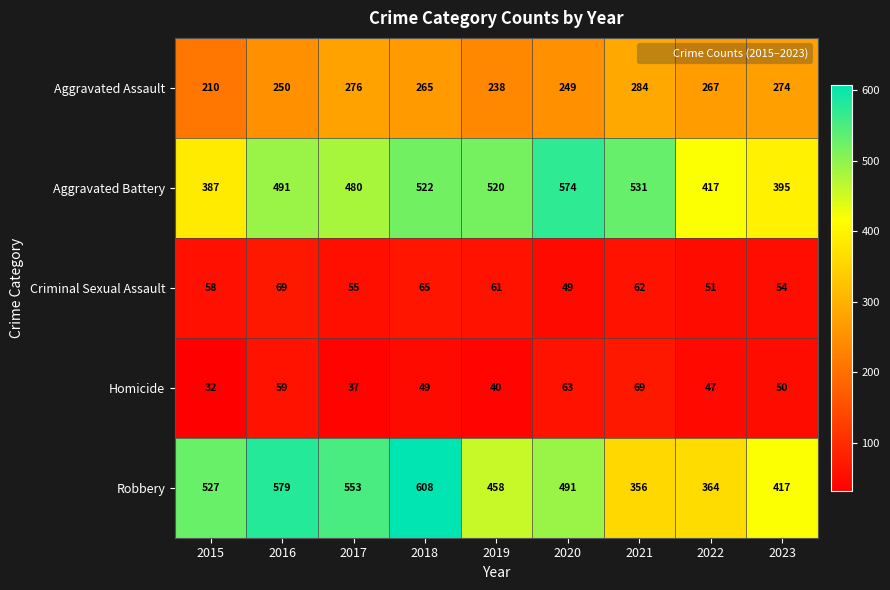

Which category has the highest value in the Homicide series?

2021